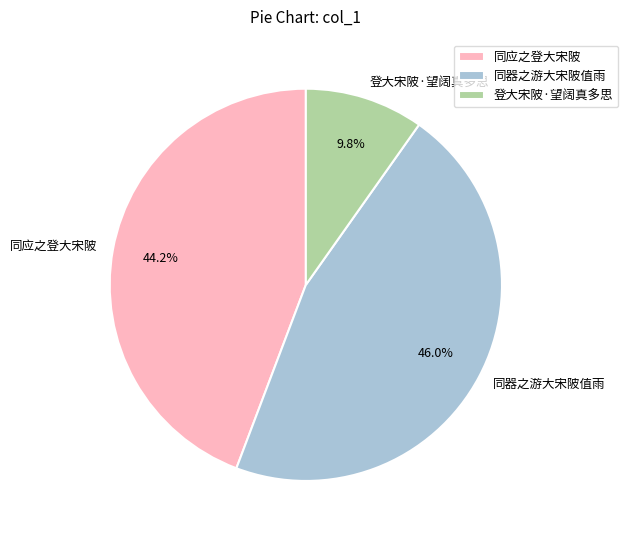

Between 登大宋陂·望阔真多思 and 同应之登大宋陂, which is larger?

同应之登大宋陂